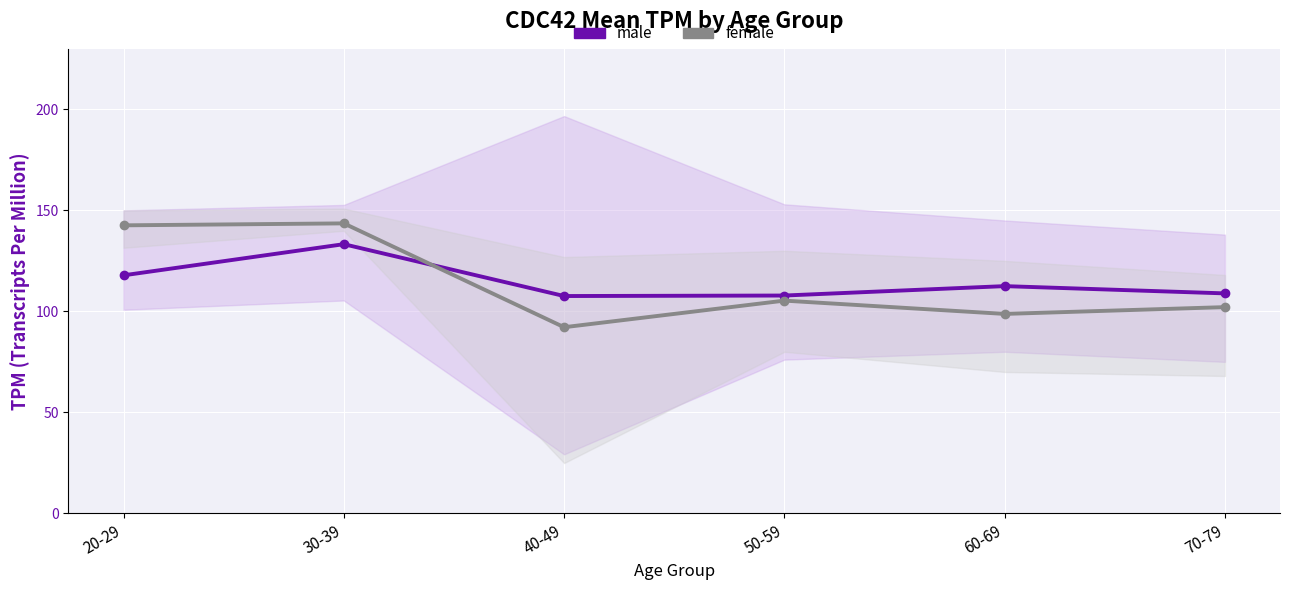

List the series in order of their overall mean, lowest first.

female, male